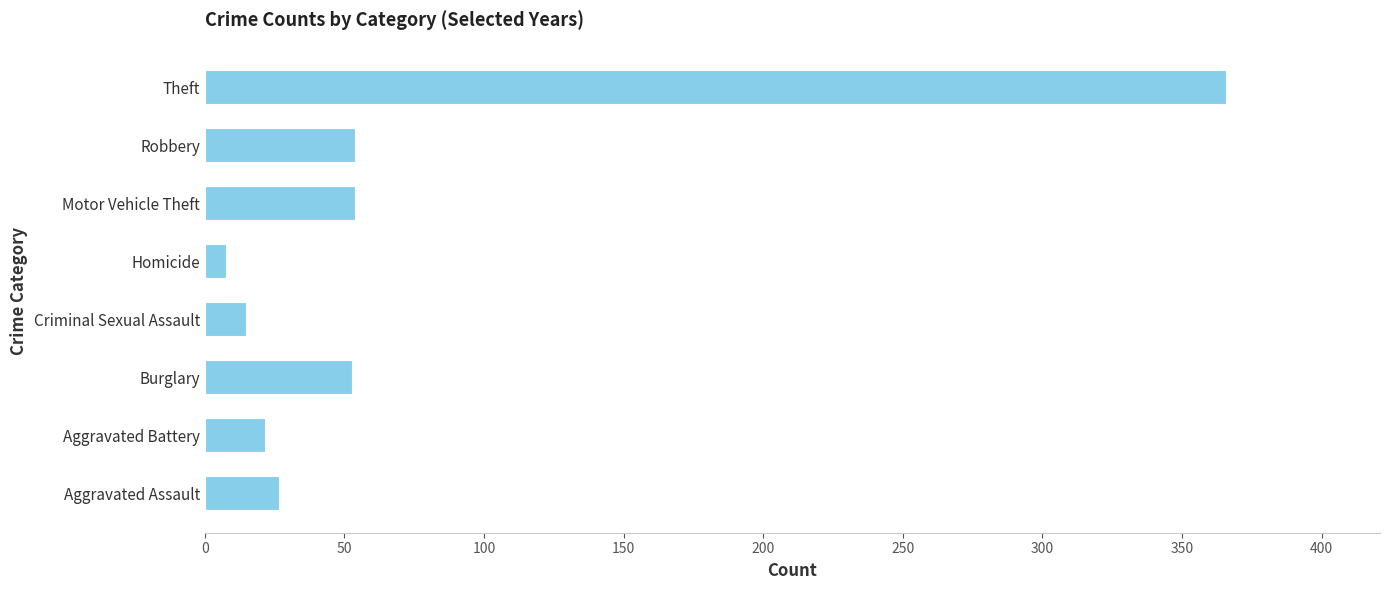

Is it true that the value at Theft is 366?

True